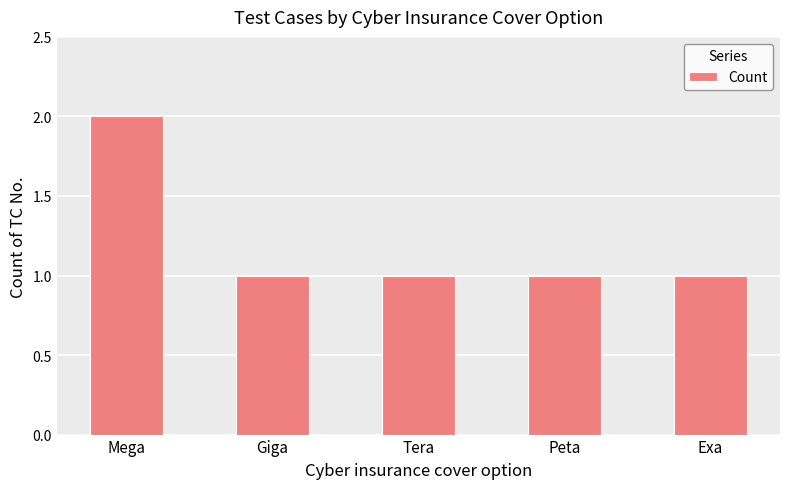

What is the minimum value shown in the chart?

1